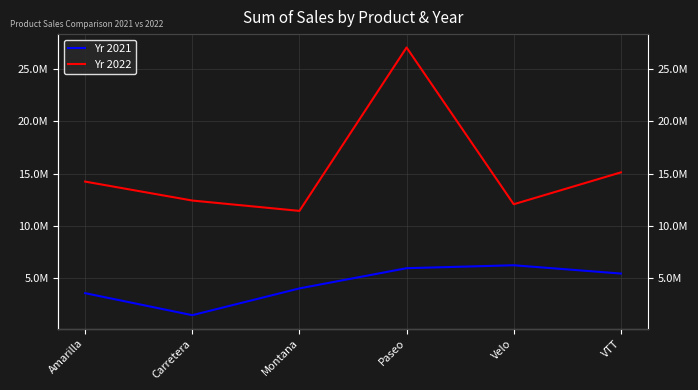

The Yr 2021 series shows 538283.3 at Carretera. True or false?

False